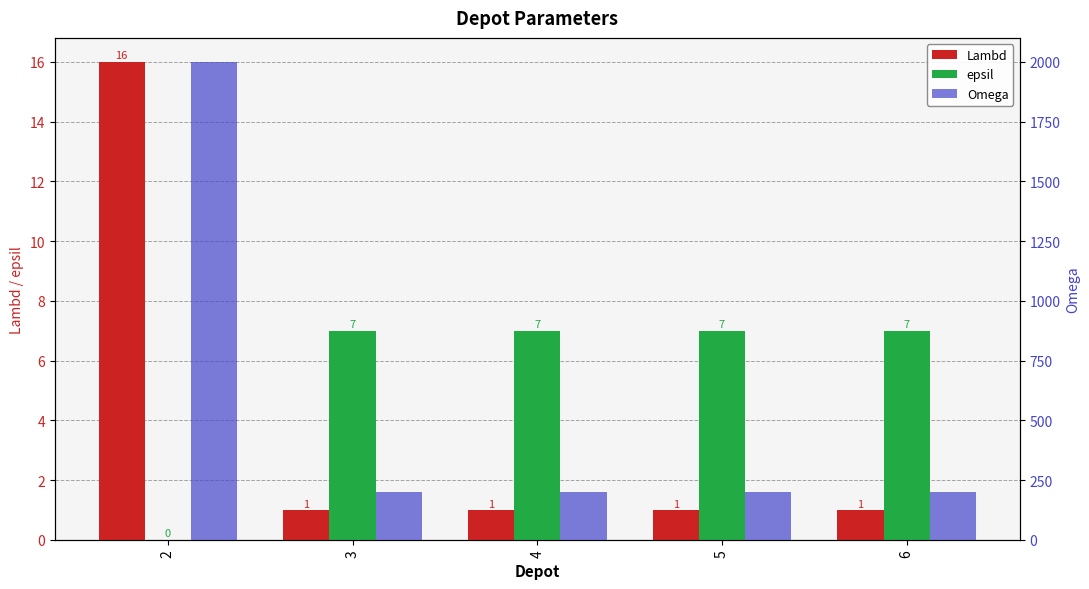

What is the value of the Lambd bar at the 2nd from the left?

1